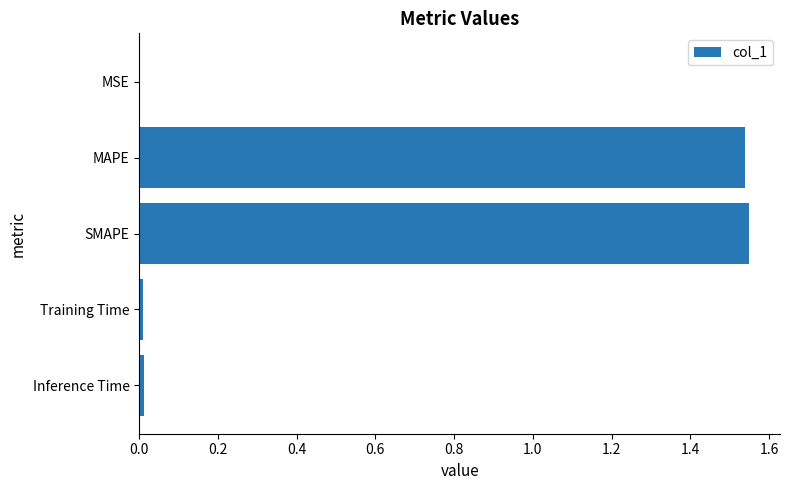

True or false: the data shows 2.1 at SMAPE.

False